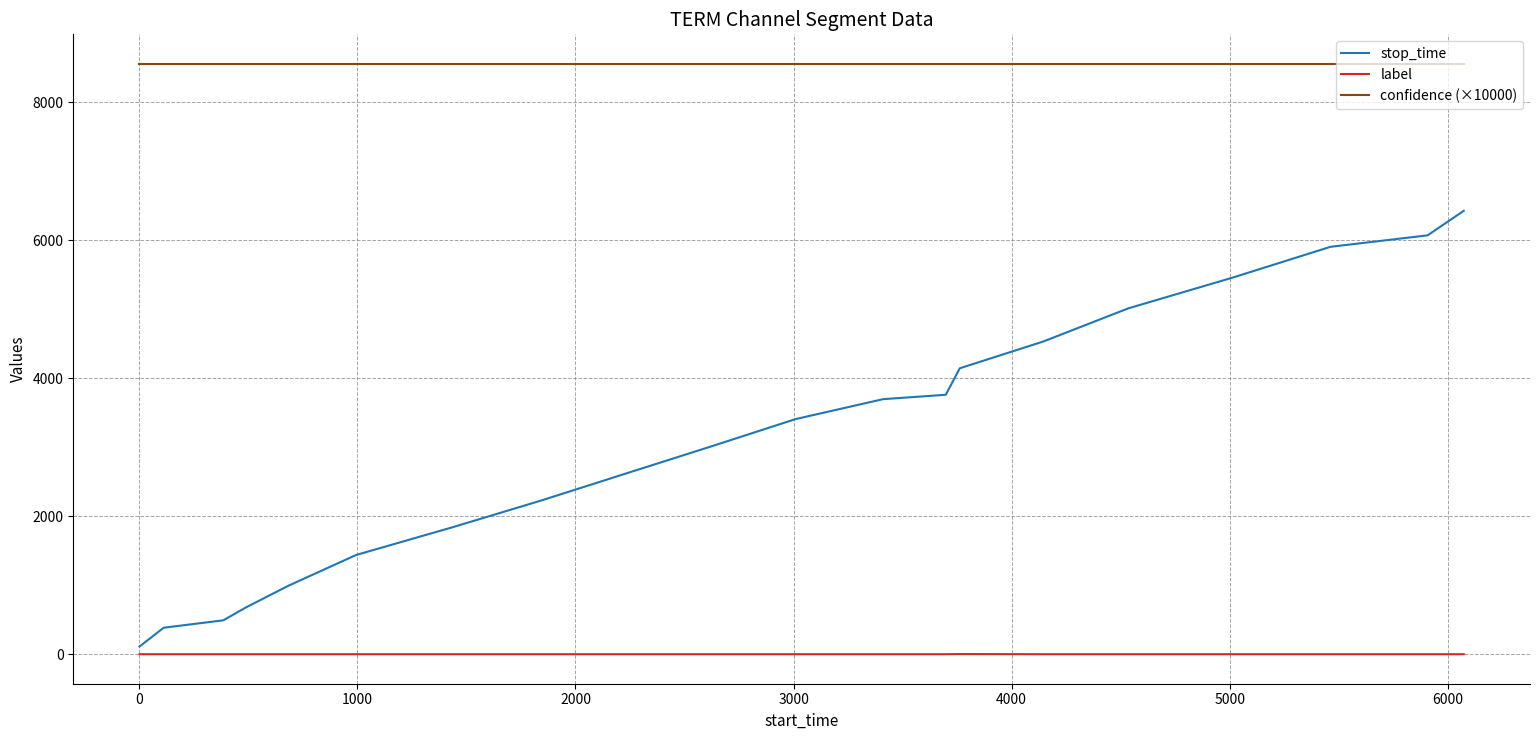

Which series has the largest total across all categories?

confidence (×10000)